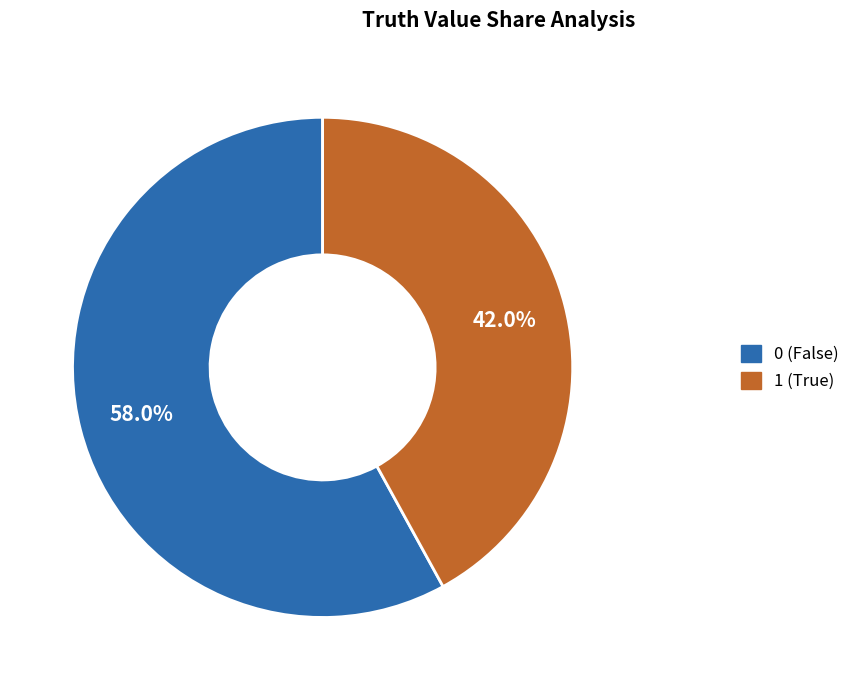

What is the smallest slice in the pie chart?

1